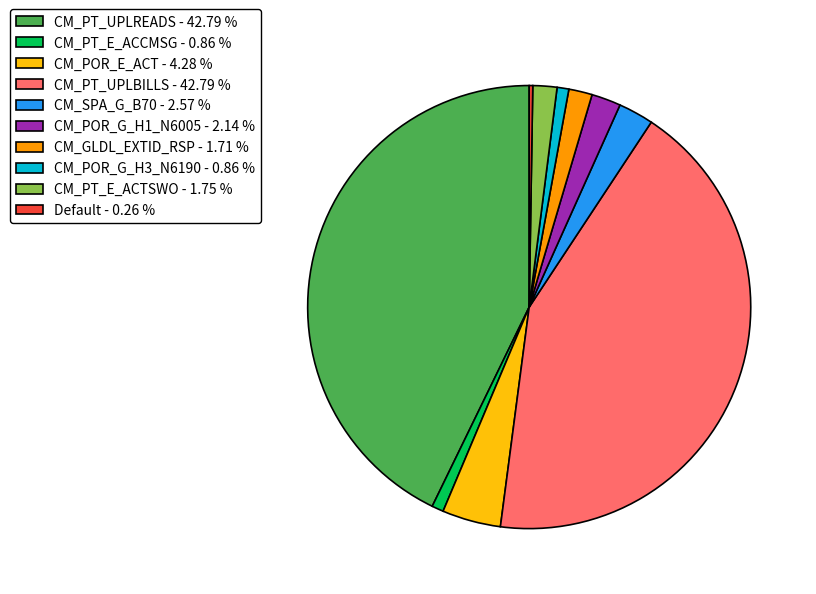

Does any single category account for the majority?

No